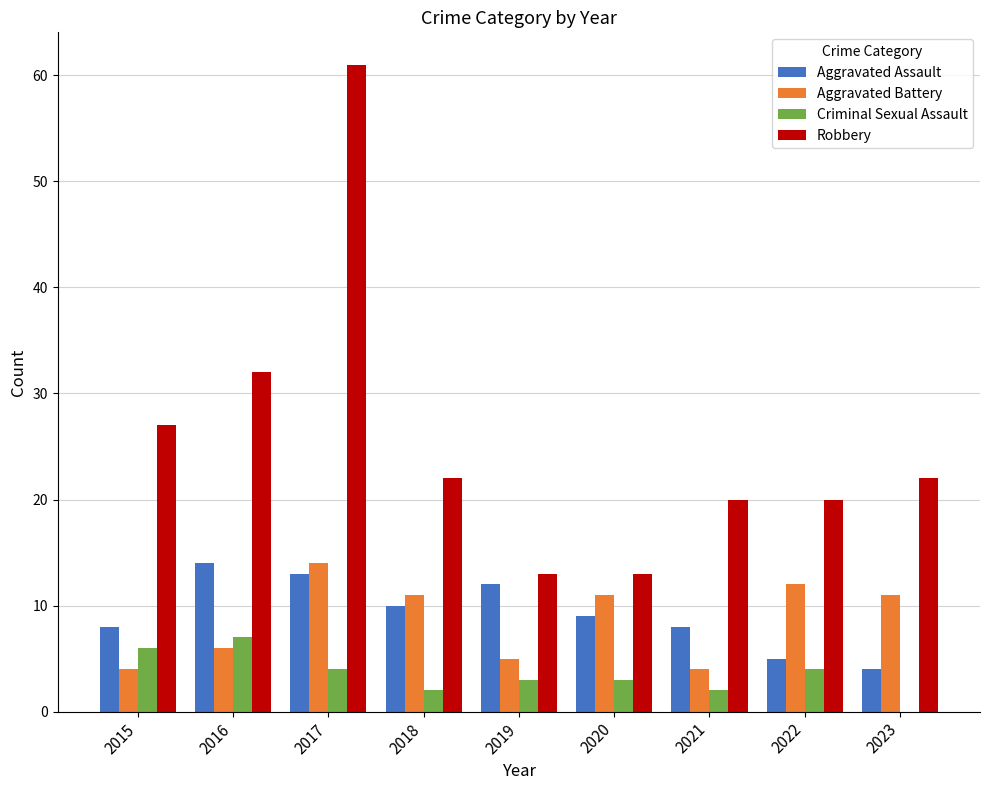

The Robbery series shows 21 at 2019. True or false?

False